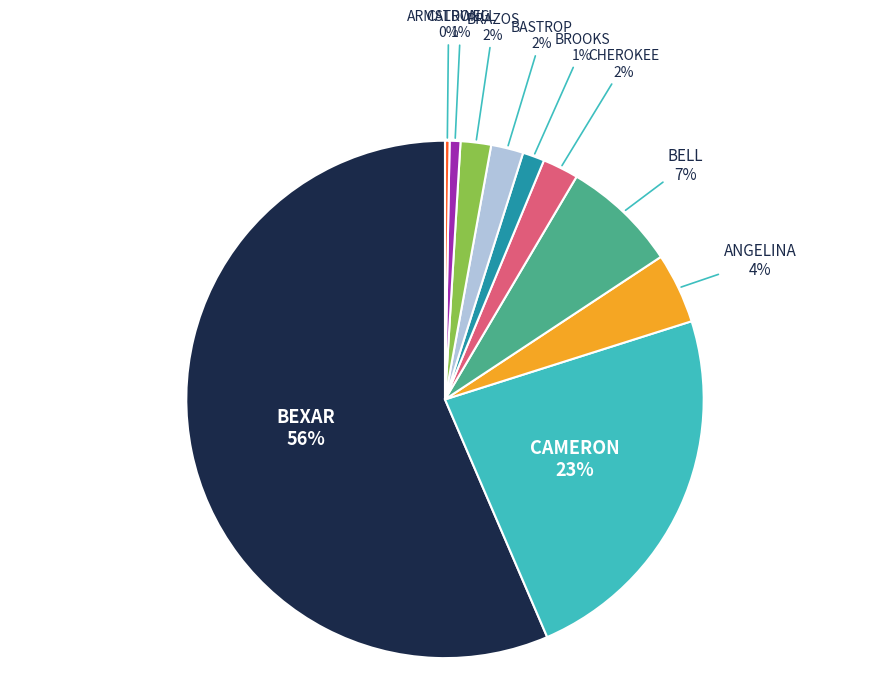

Does any single category account for the majority?

Yes